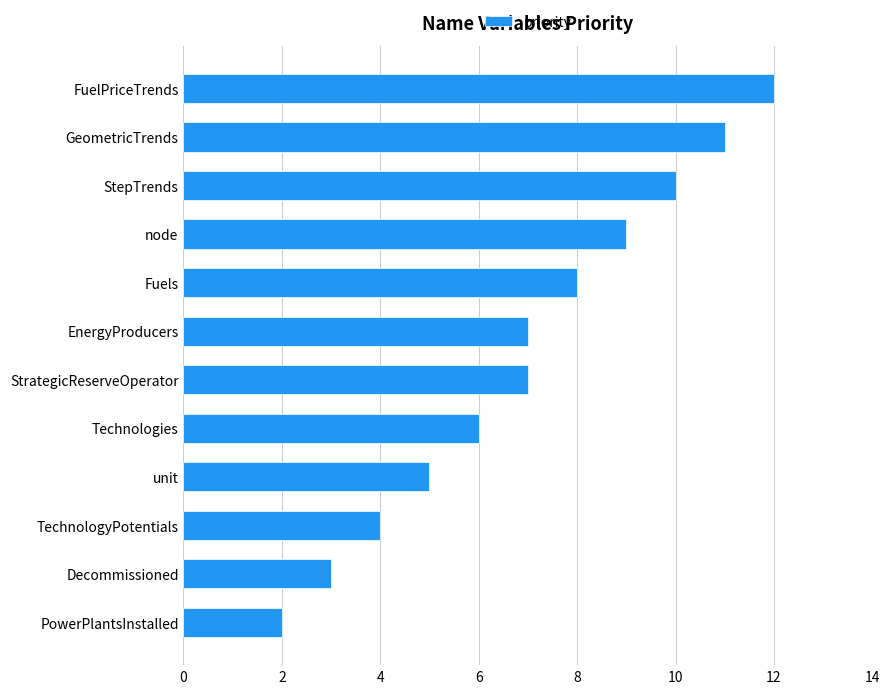

How many bars are there in total?

12